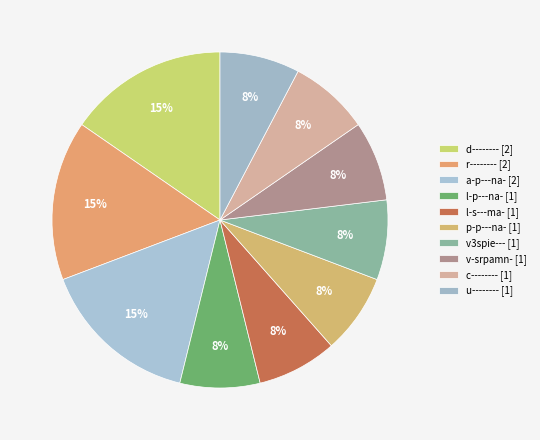

What is the largest slice in the pie chart?

d--------